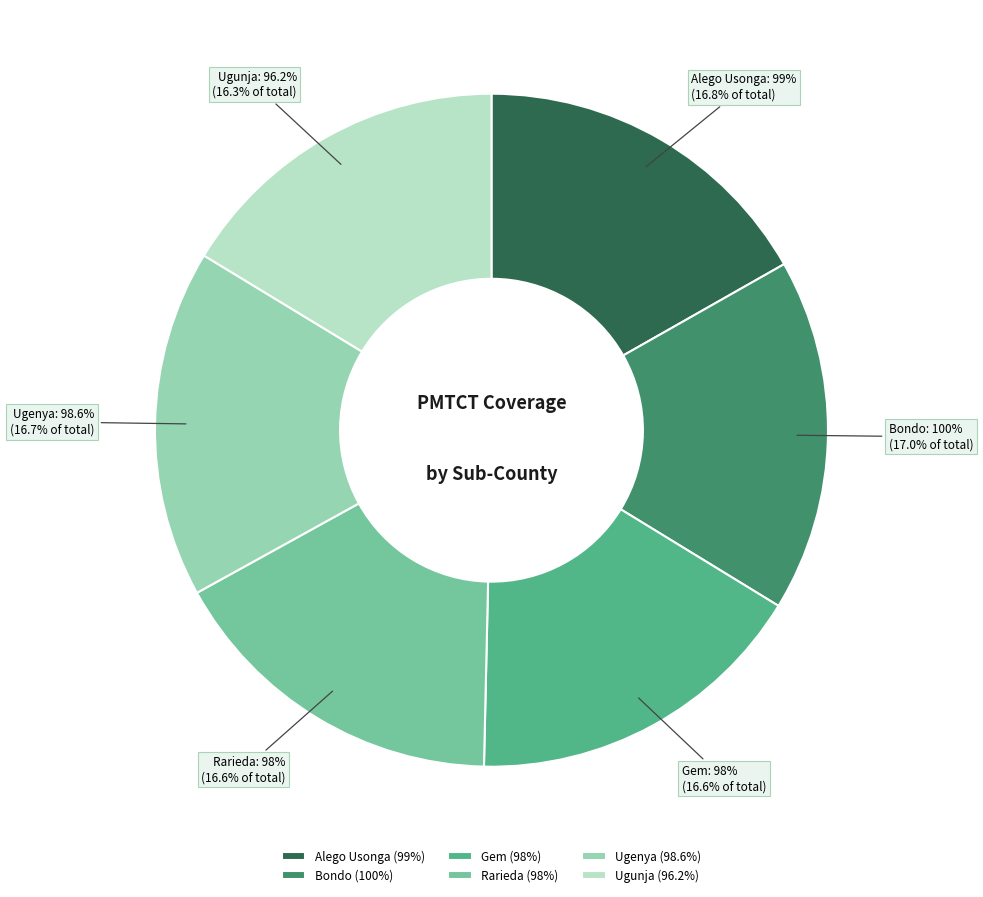

What percentage do Ugenya and Alego Usonga together represent?

33.5%